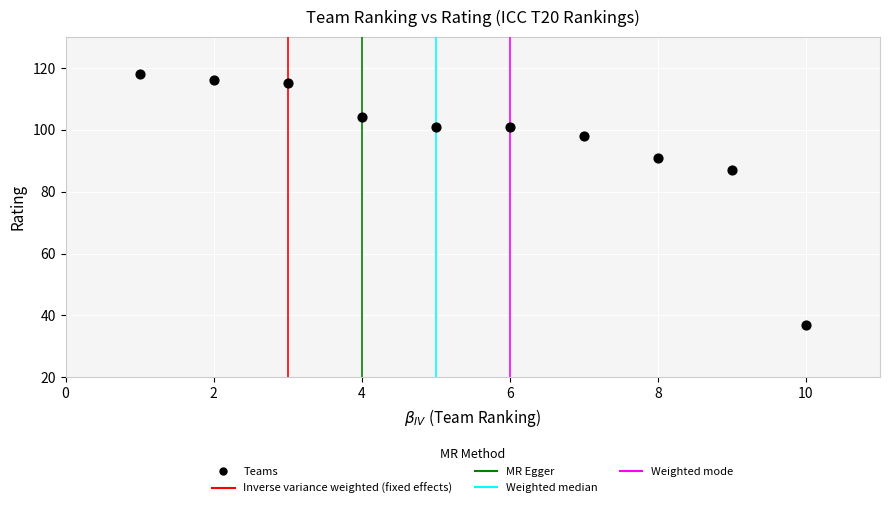

What Y value in the scatter plot is closest to 77?

87